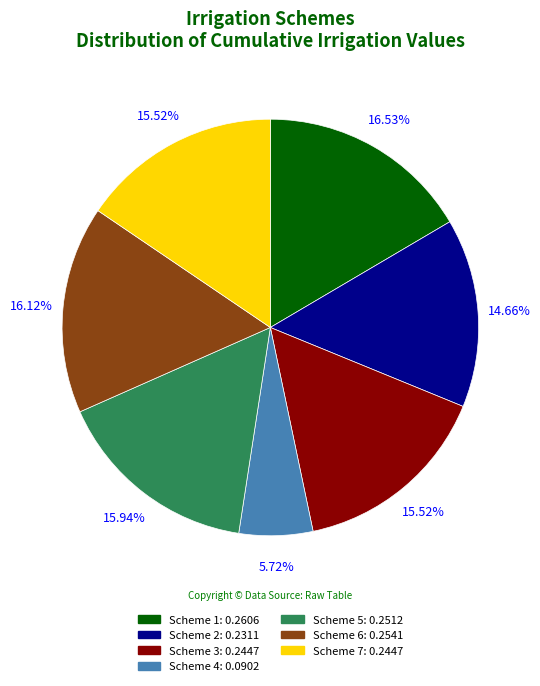

Count the number of slices in the pie.

7